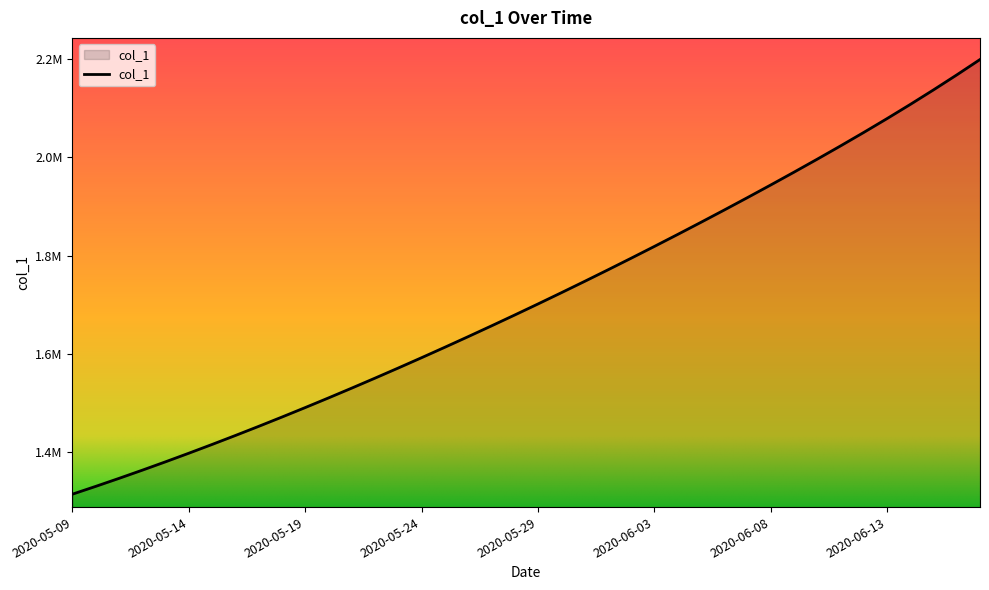

Reading left to right, what are all the values shown in this chart?

2020-05-09=1315099.0	2020-05-10=1330941.6	2020-05-11=1347197.2	2020-05-12=1363857.9	2020-05-13=1380917.0	2020-05-14=1398365.8	2020-05-15=1416195.4	2020-05-16=1434398.8	2020-05-17=1452968.0	2020-05-18=1471894.0	2020-05-19=1491172.1	2020-05-20=1510796.2	2020-05-21=1530759.4	2020-05-22=1551053.9	2020-05-23=1571671.5	2020-05-24=1592604.1	2020-05-25=1613845.5	2020-05-26=1635391.5	2020-05-27=1657240.6	2020-05-28=1679393.9	2020-05-29=1701853.6	2020-05-30=1724622.9	2020-05-31=1747703.8	2020-06-01=1771098.0	2020-06-02=1794806.8	2020-06-03=1818830.5	2020-06-04=1843170.5	2020-06-05=1867828.9	2020-06-06=1892811.5	2020-06-07=1918128.2	2020-06-08=1943796.6	2020-06-09=1969843.8	2020-06-10=1996308.8	2020-06-11=2023246.2	2020-06-12=2050729.2	2020-06-13=2078847.5	2020-06-14=2107694.8	2020-06-15=2137343.5	2020-06-16=2167831.8	2020-06-17=2199173.5